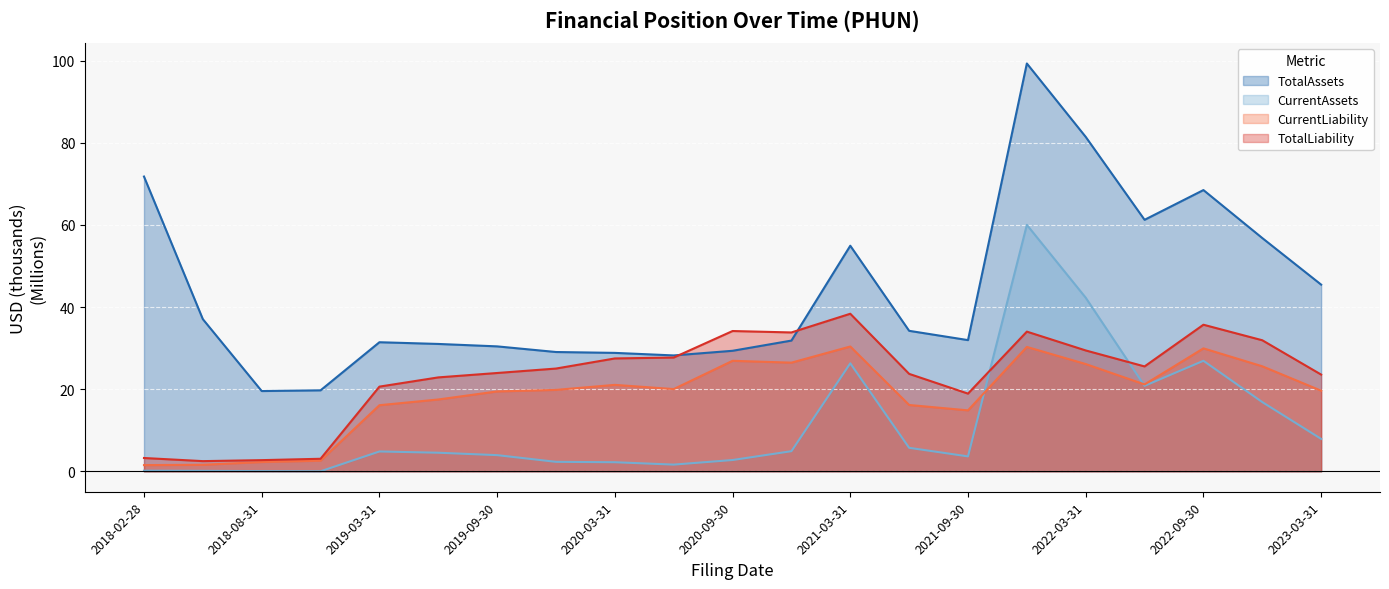

Which series ends up on top after the final intersection of CurrentLiability and CurrentAssets?

CurrentLiability